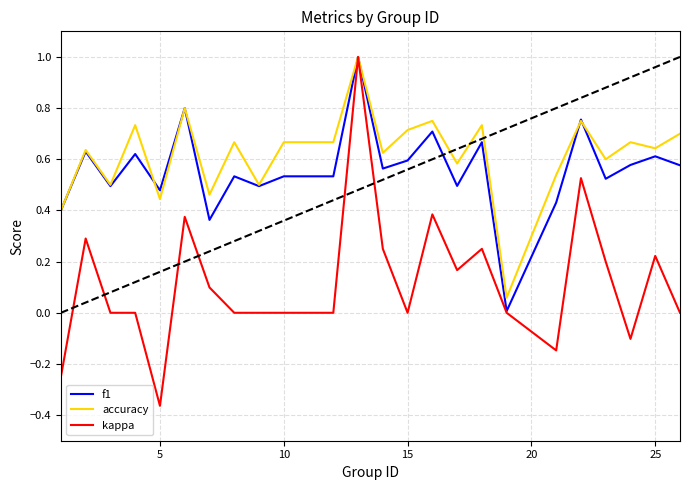

Which series has the largest range (max minus min)?

kappa